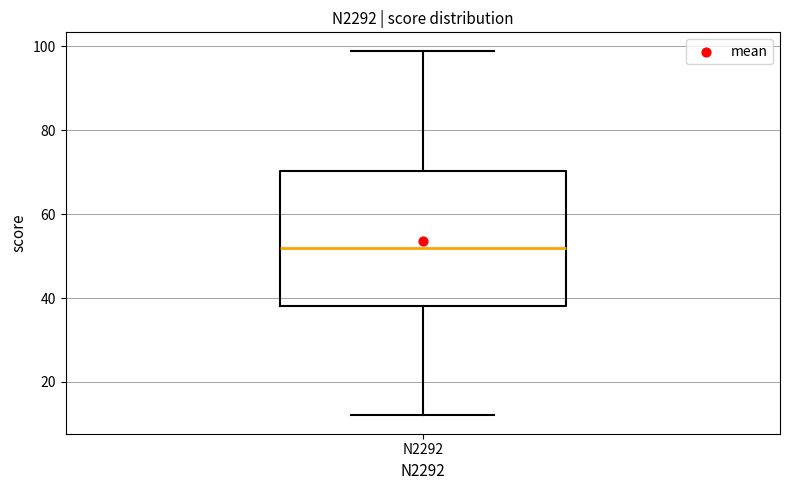

Transcribe this box plot: give where the median line is, the range the box spans, and where the two whiskers end, as read against the y-axis. The values are not printed on the chart, so give them approximately, as read against the axis.

median 52, box 38 to 70, whiskers 12 to 100